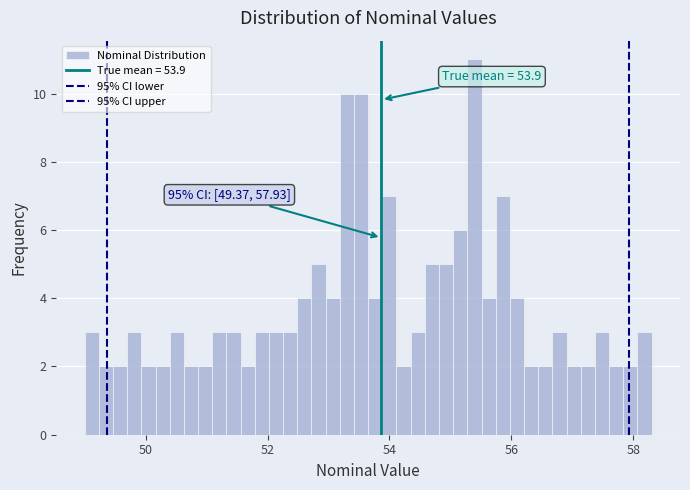

Read against the x-axis, roughly where is the centre of the tallest bar?

55.4